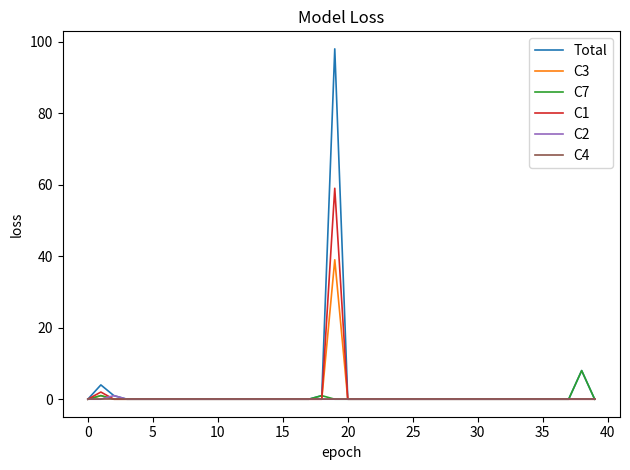

Which series has the largest range (max minus min)?

Total